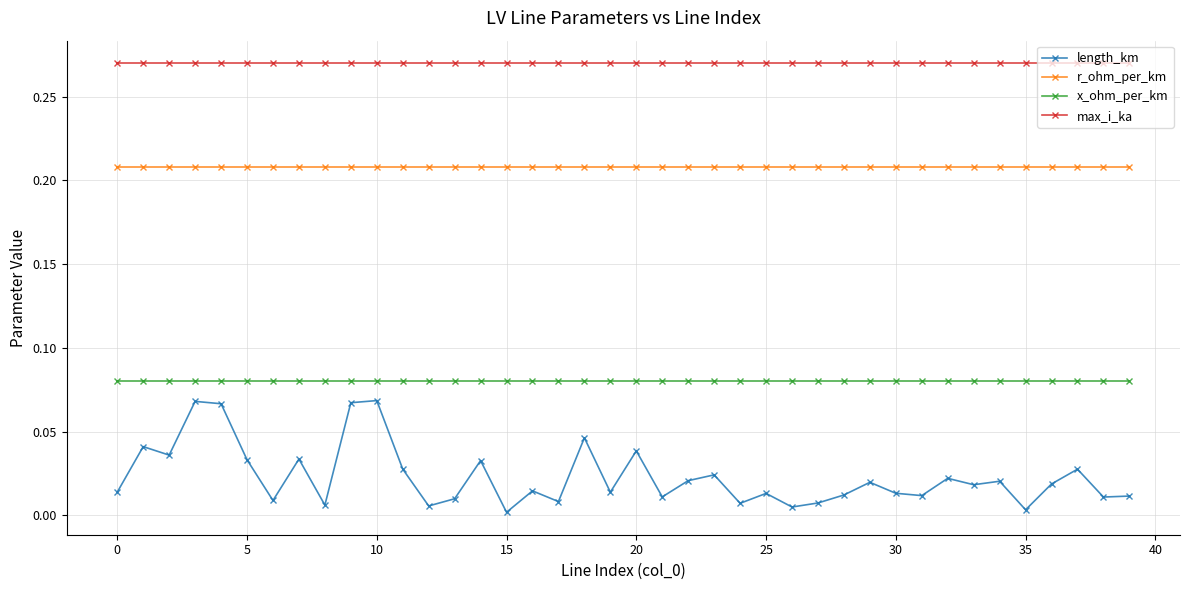

True or false: x_ohm_per_km and r_ohm_per_km intersect in this chart.

False